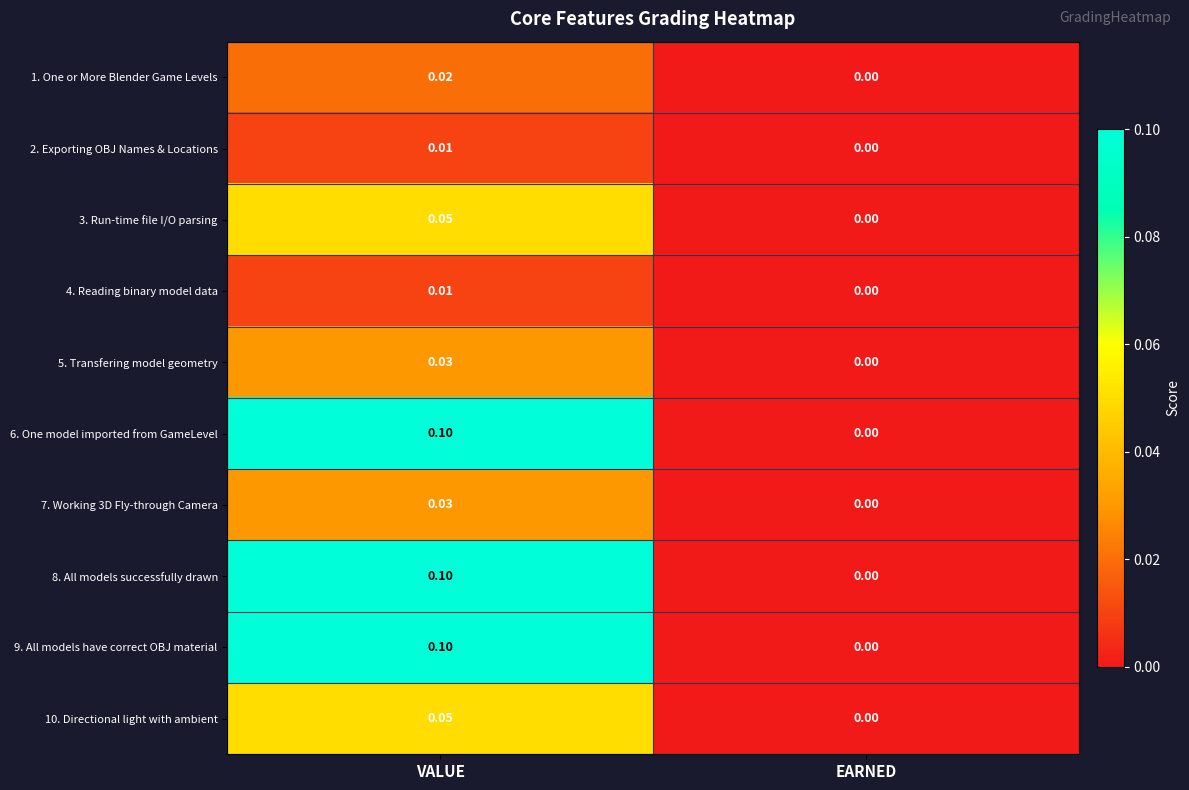

List the labels in order of 6. One model imported from GameLevel value, smallest first.

EARNED, VALUE